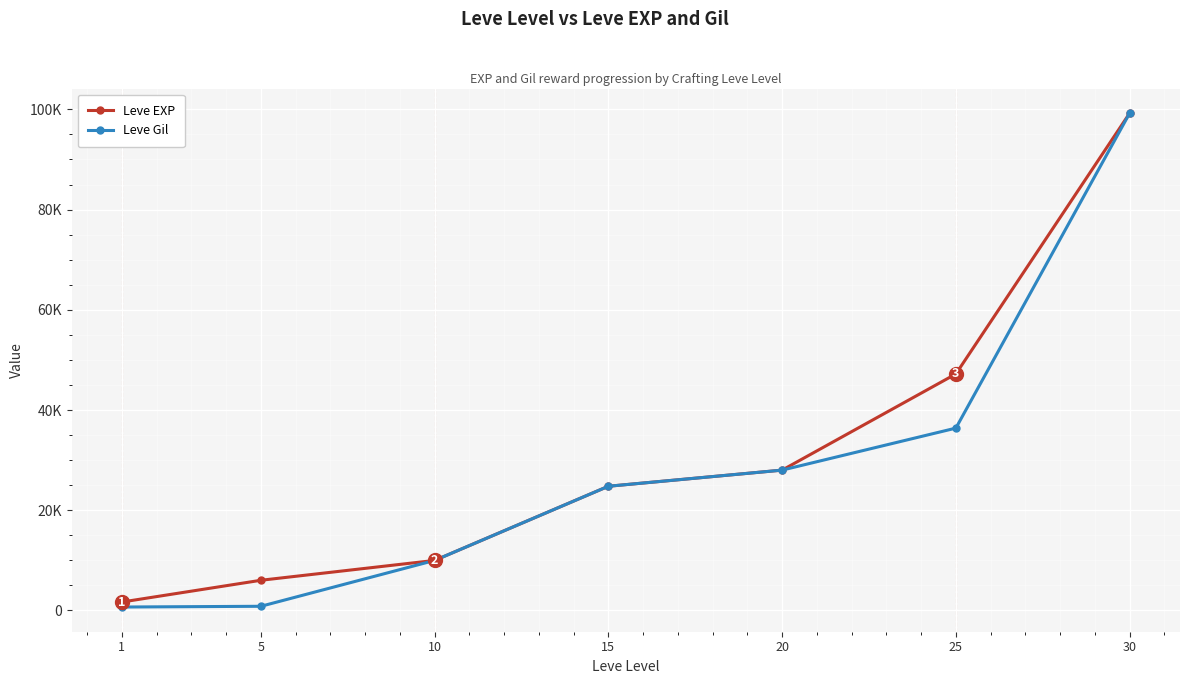

Which series has the largest total across all categories?

Leve EXP